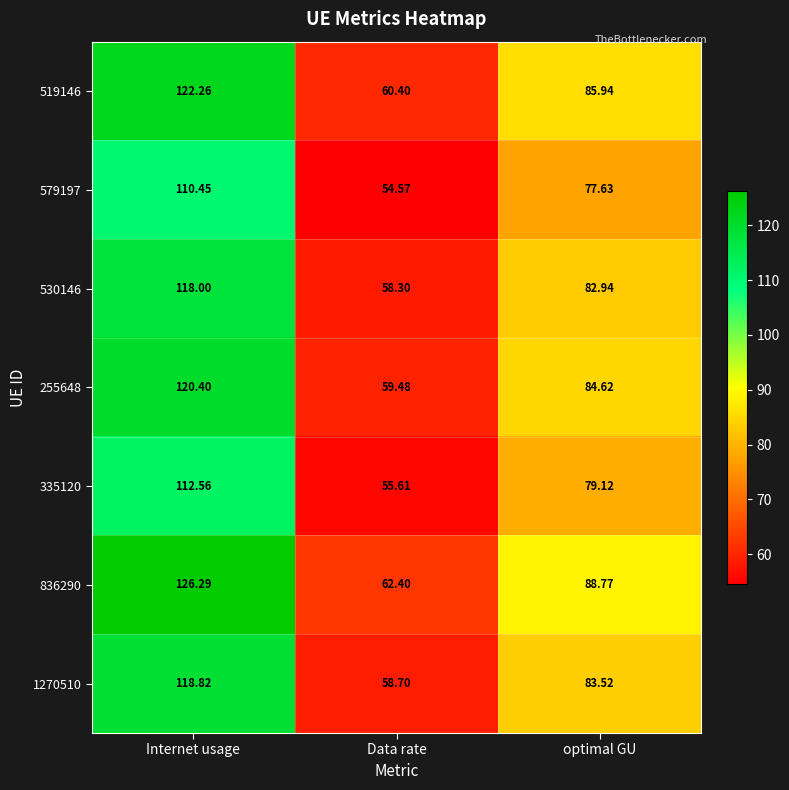

Which label corresponds to the largest value in the chart?

Internet usage